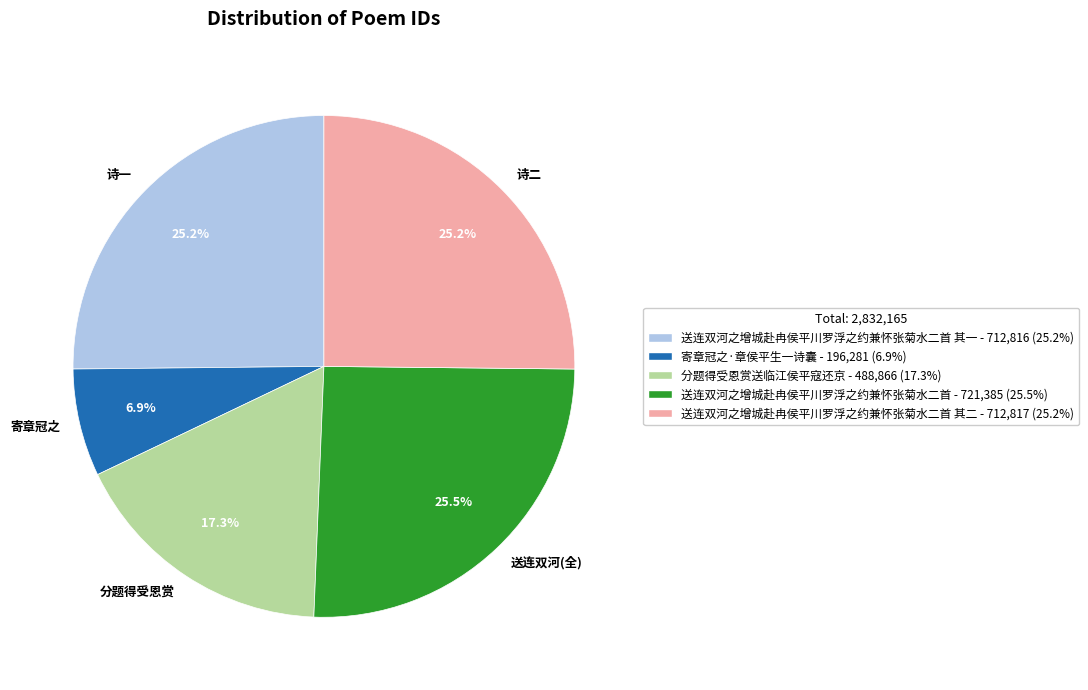

Is 寄章冠之 the majority of the pie?

No